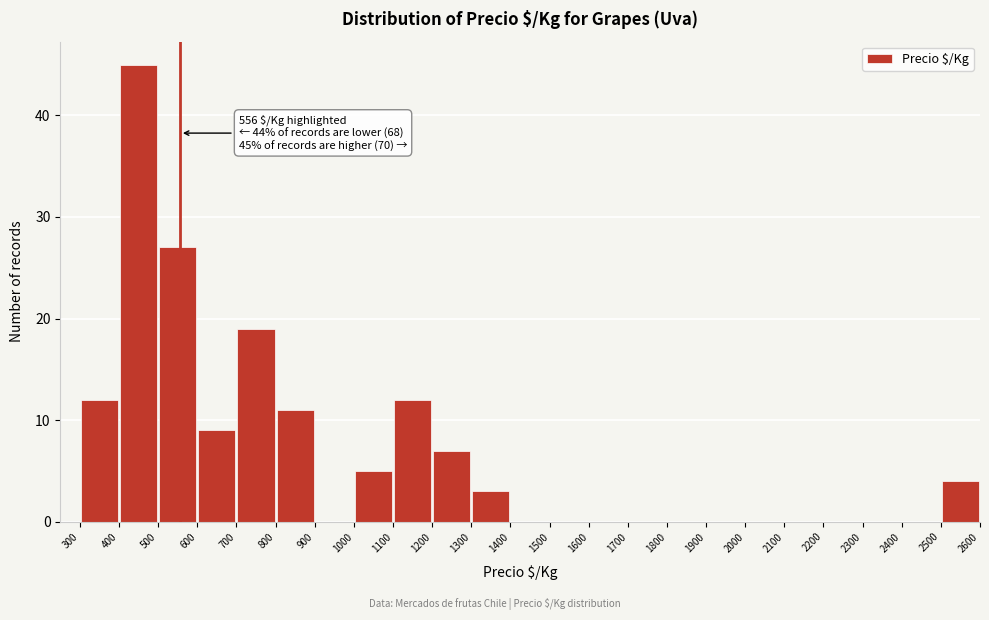

Over which range of the x-axis is the bar tallest?

400 to 500